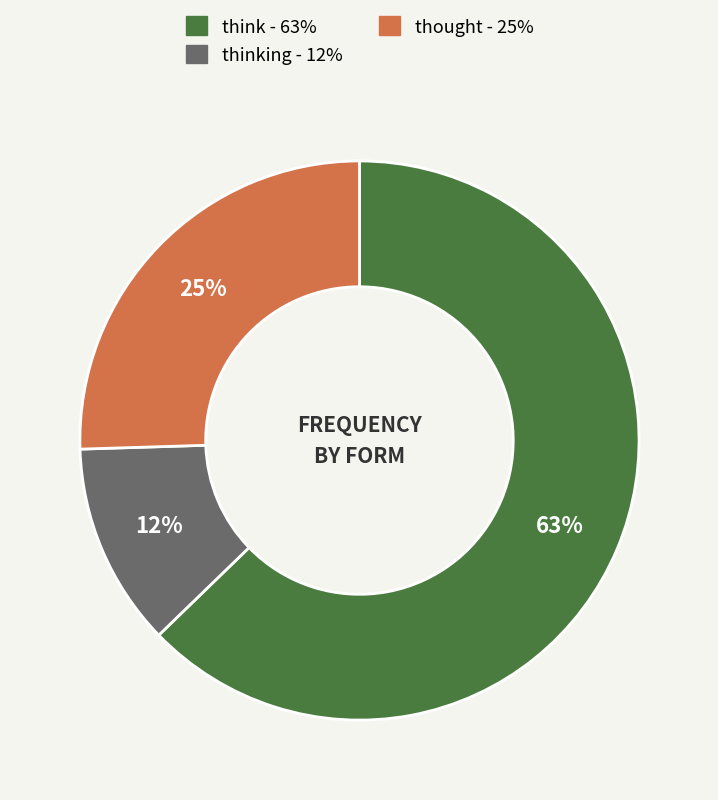

Does any single category account for the majority?

Yes